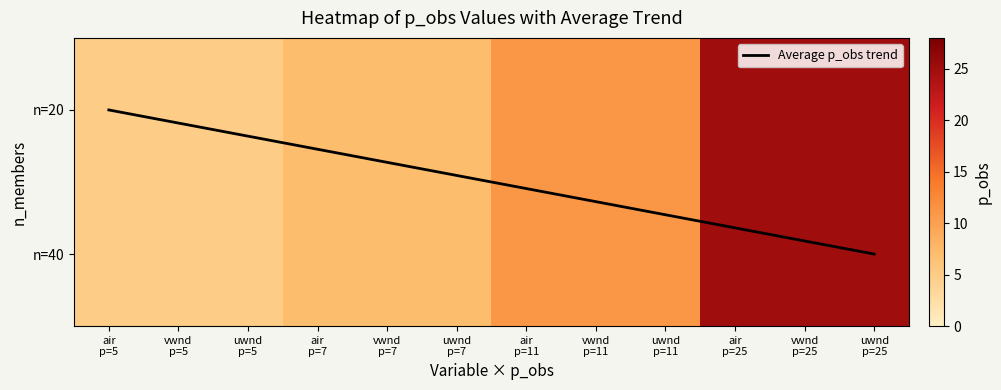

What is the maximum value for n_members=40?

25